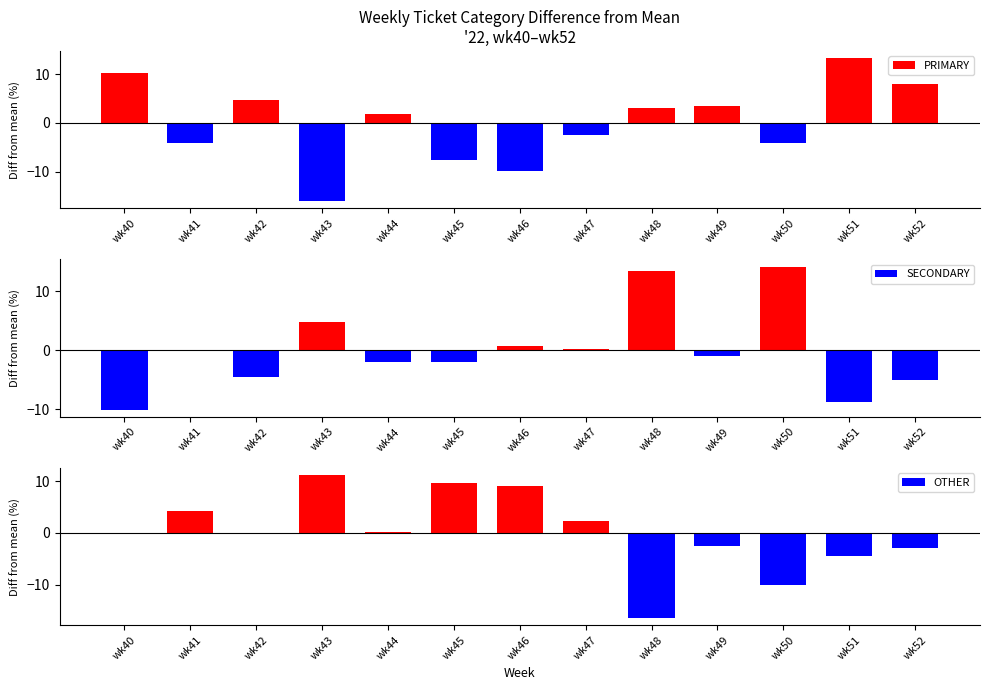

What is the value of the OTHER bar at the 10th from the left?

-2.5